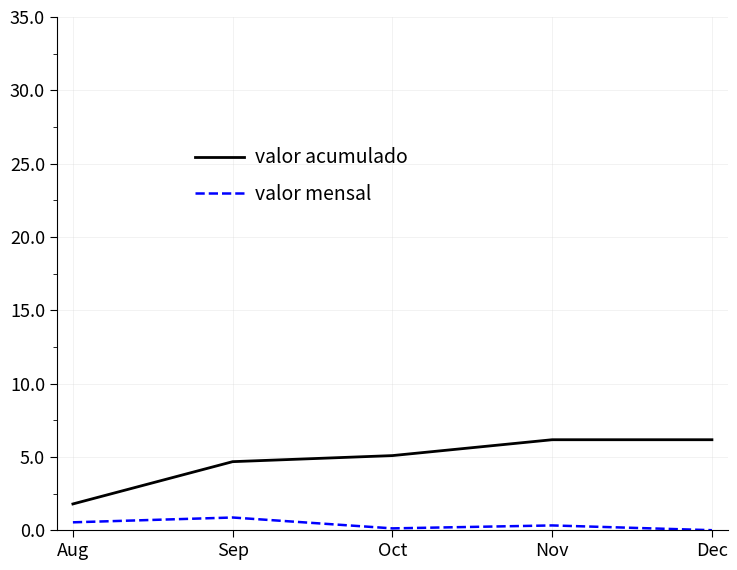

Which series has the largest total across all categories?

valor acumulado